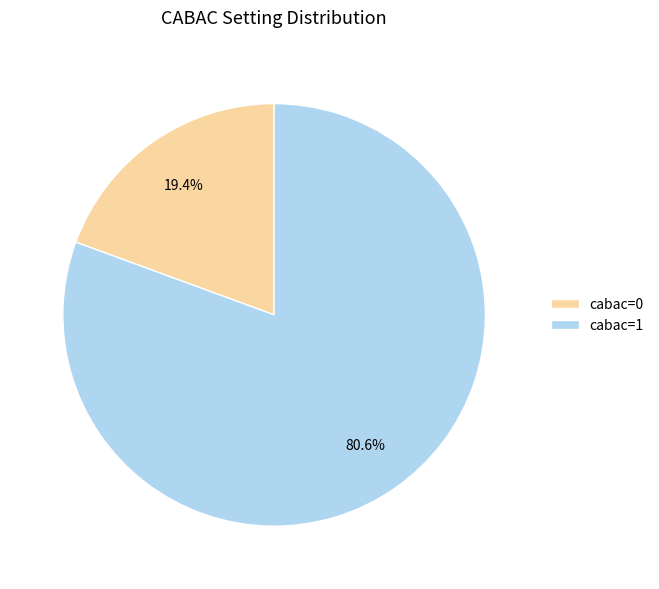

What percentage is the cabac=1 slice, to the nearest percent?

81%